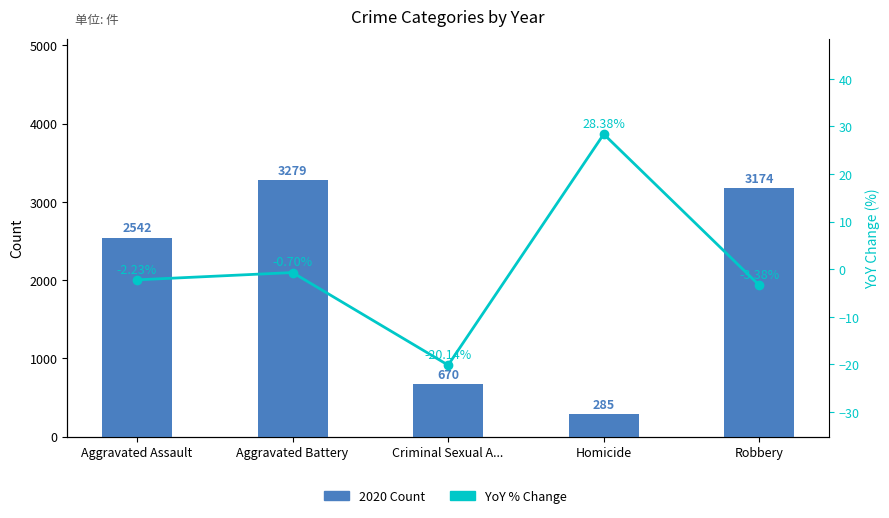

Rank the categories by 2020 Count value from lowest to highest.

Homicide, Criminal Sexual A..., Aggravated Assault, Robbery, Aggravated Battery